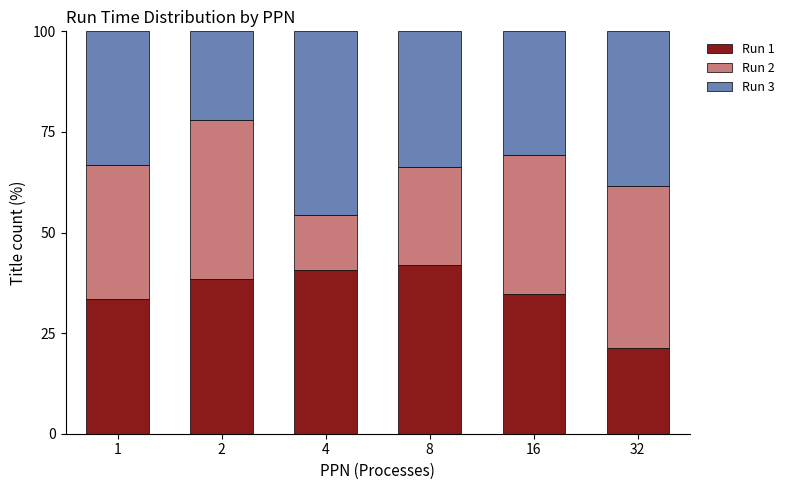

What is the lowest value of the Run 1 series?

21.4